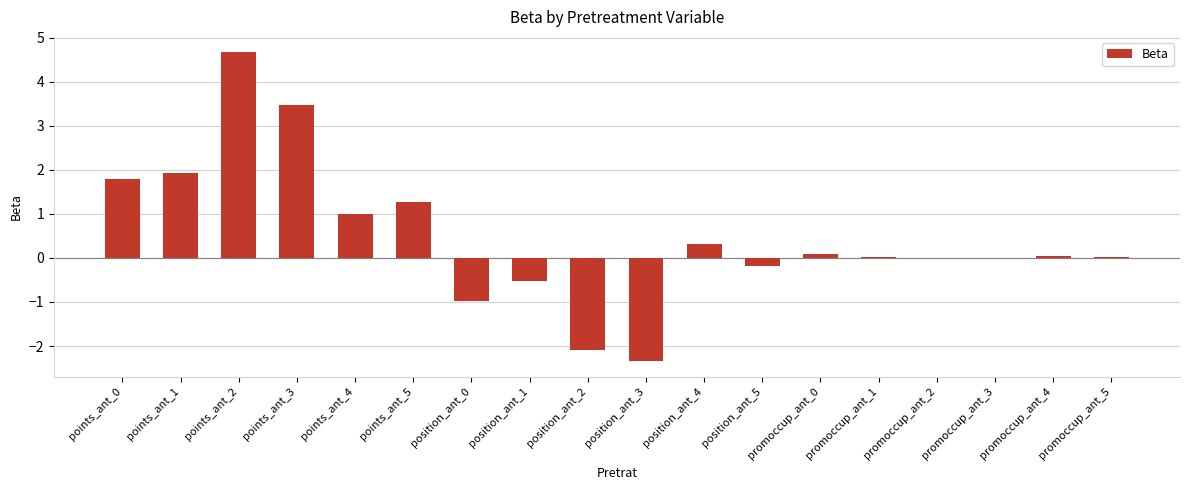

What is the maximum value shown in the chart?

4.7